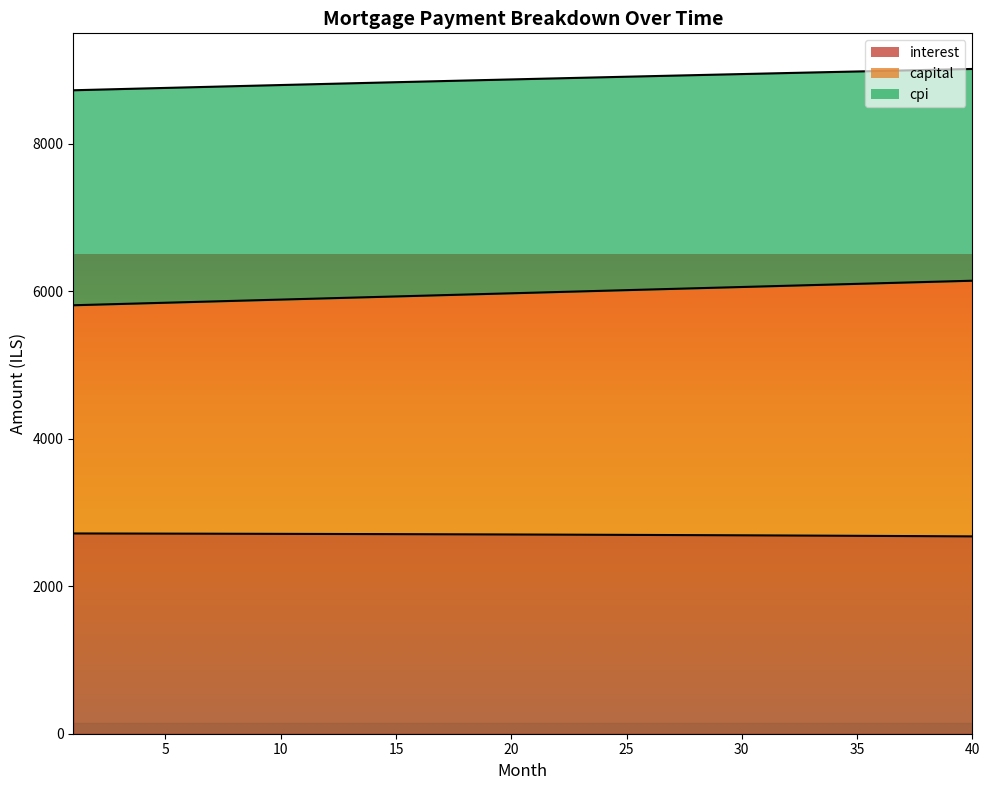

Does the chart display data point markers on the line(s)?

No